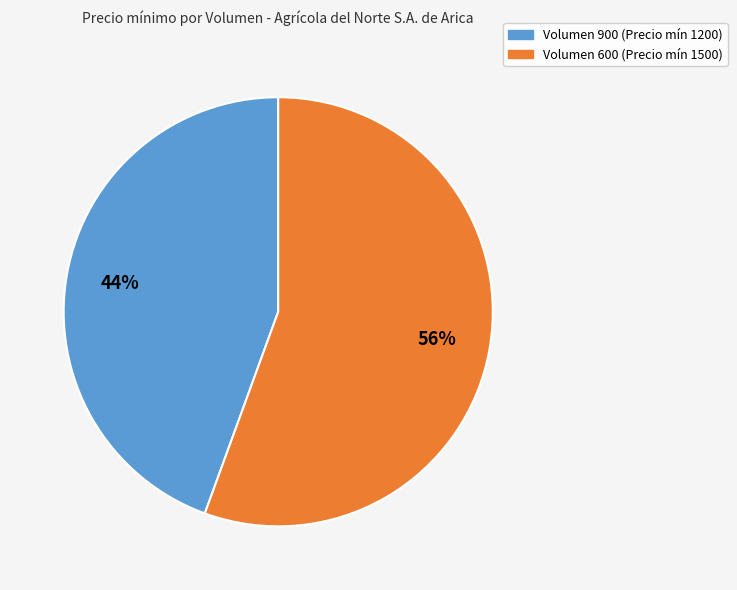

To the nearest percent, what is the average slice percentage?

50%